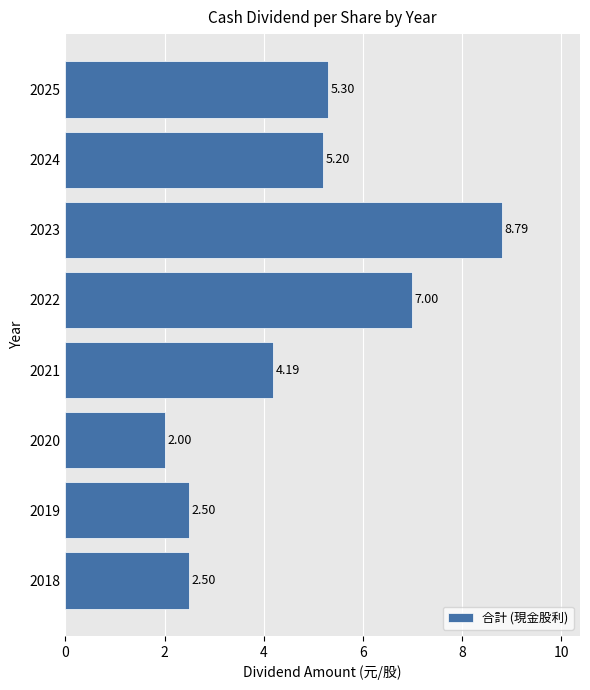

Does the chart contain any negative values?

No